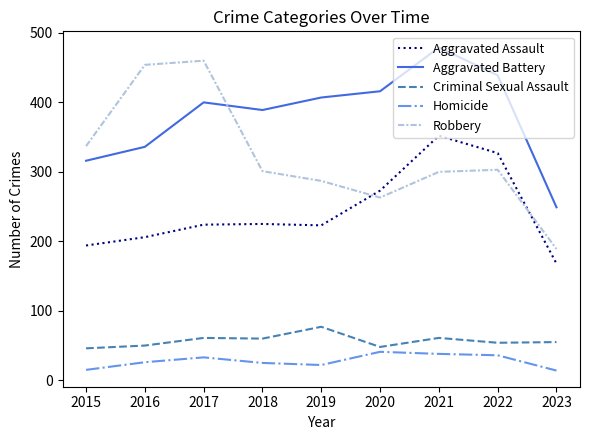

At which category is the sum across all series the highest?

2021